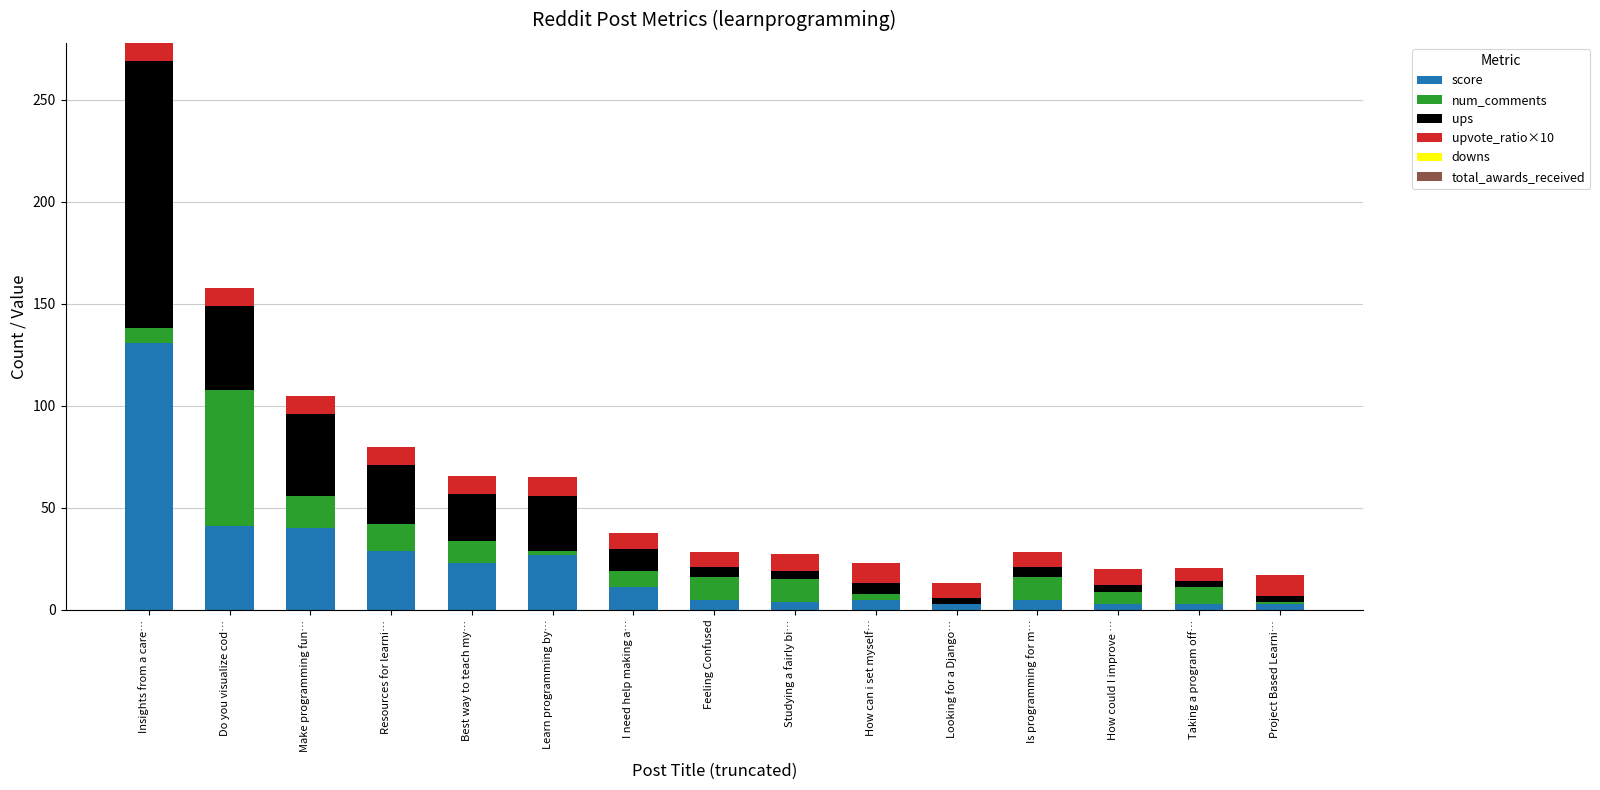

What is the total value across all series at Insights from a care…?

277.9